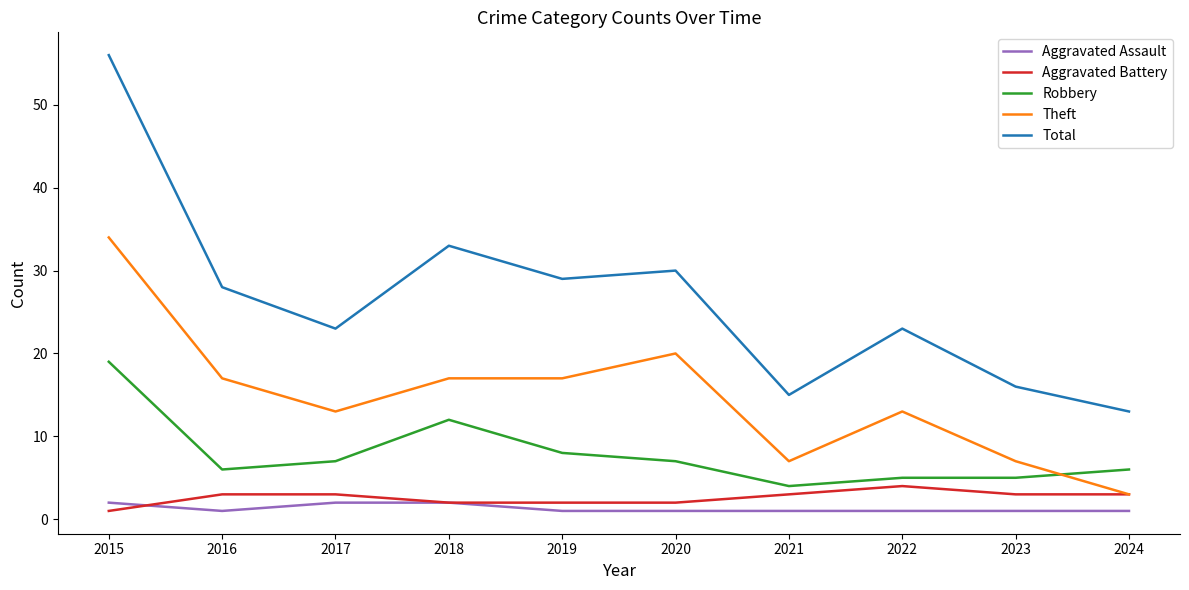

The Total series shows 23 at 2017. True or false?

True